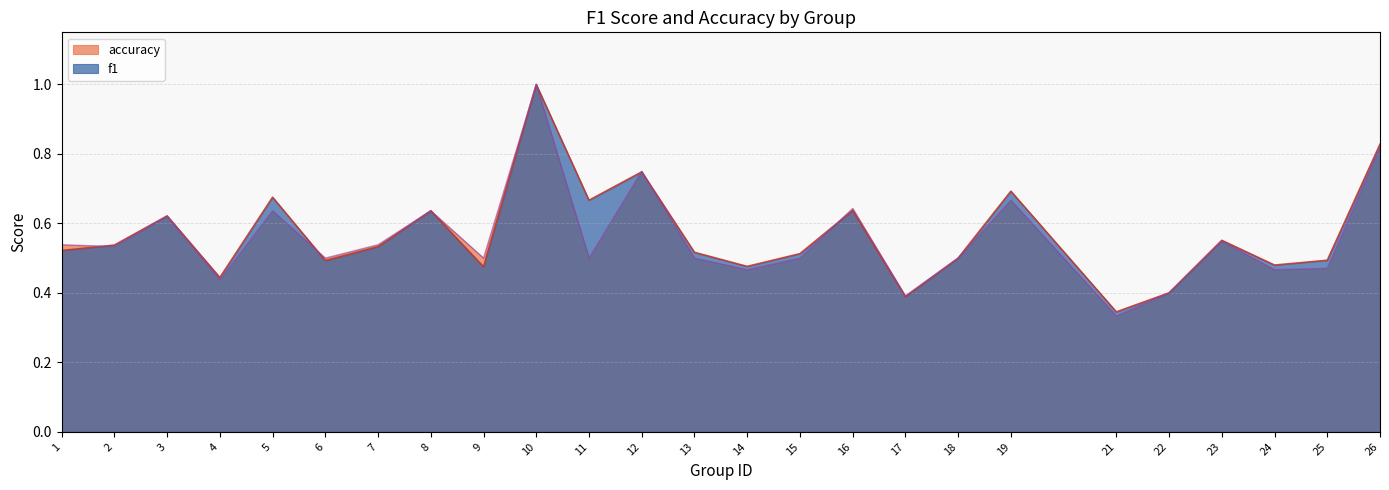

Between 1 and 7, which series saw the biggest shift?

f1